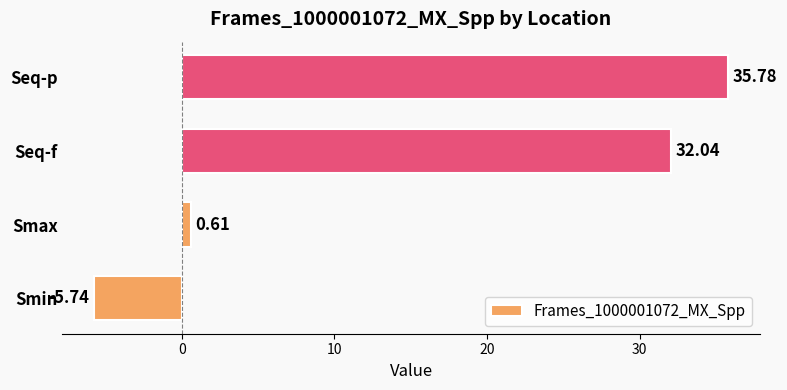

What is the difference between the maximum and second lowest values?

35.2